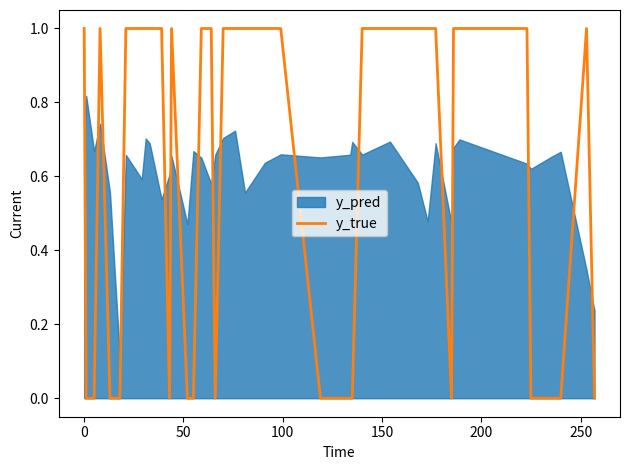

How many values are between 0 and 1?

40